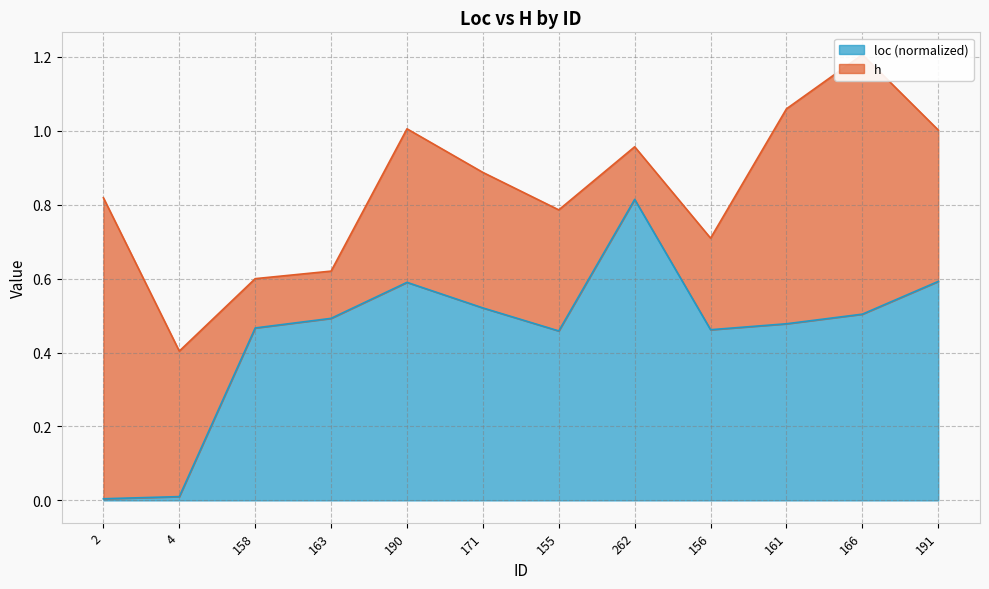

What is the difference between the second highest and minimum values?

0.6